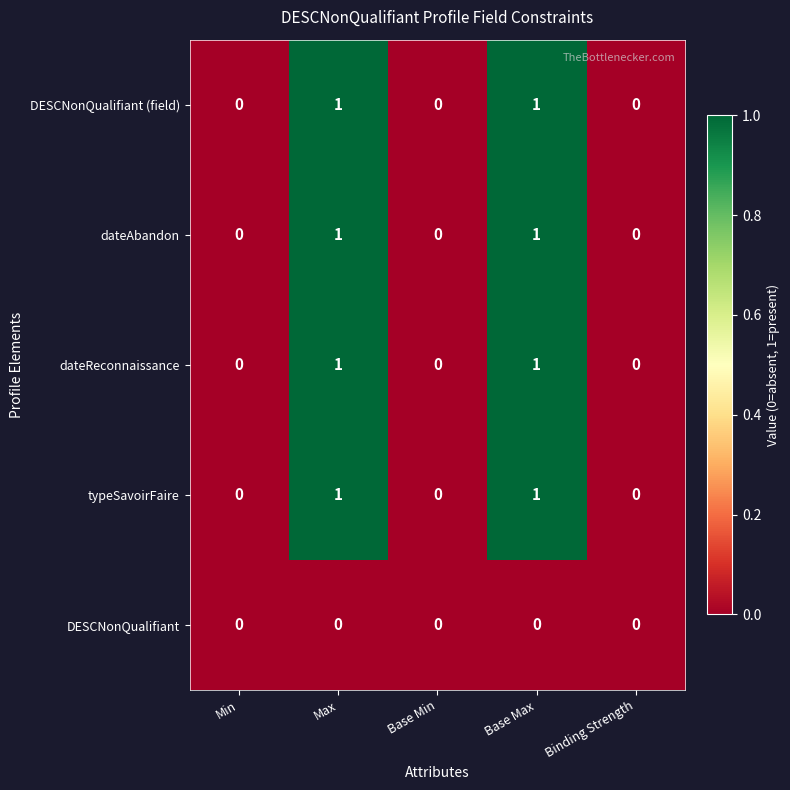

Is the value of DESCNonQualifiant at Base Max greater than the value of dateAbandon at Base Max?

No